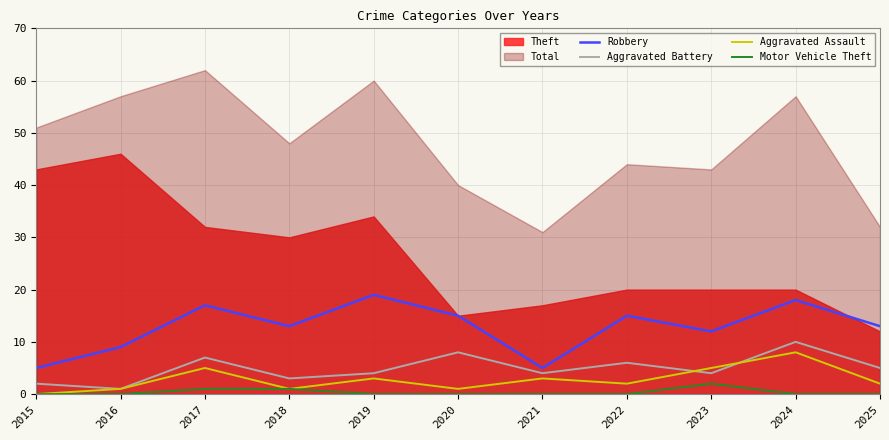

Is it true that Aggravated Assault equals 2 at 2025?

True